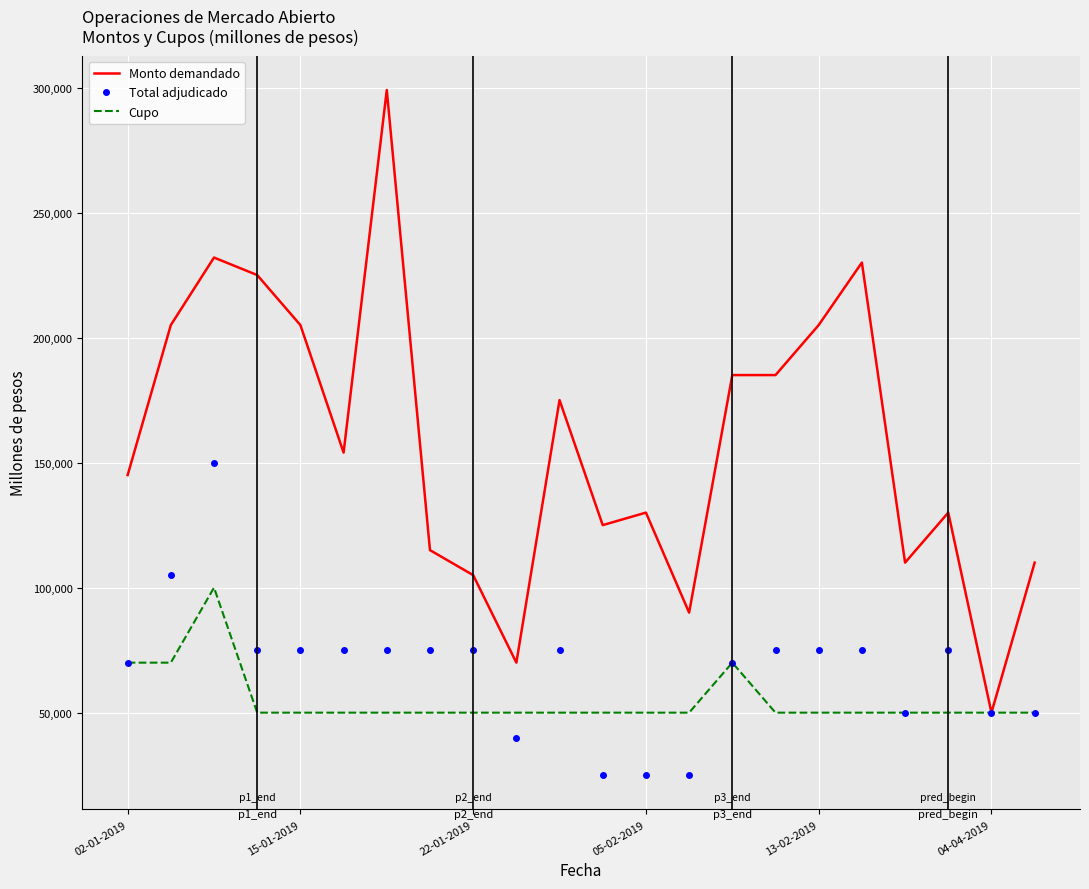

Which series has the largest total across all categories?

Monto demandado